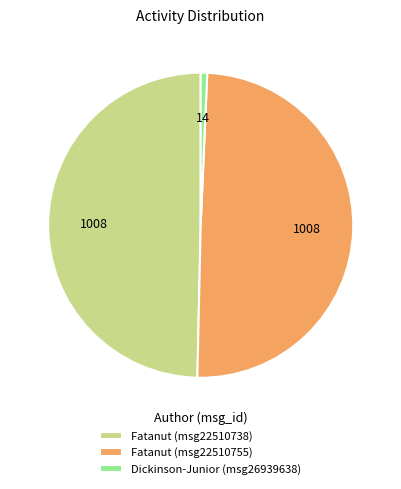

Which category has the smallest portion of the pie?

Dickinson-Junior (msg26939638)